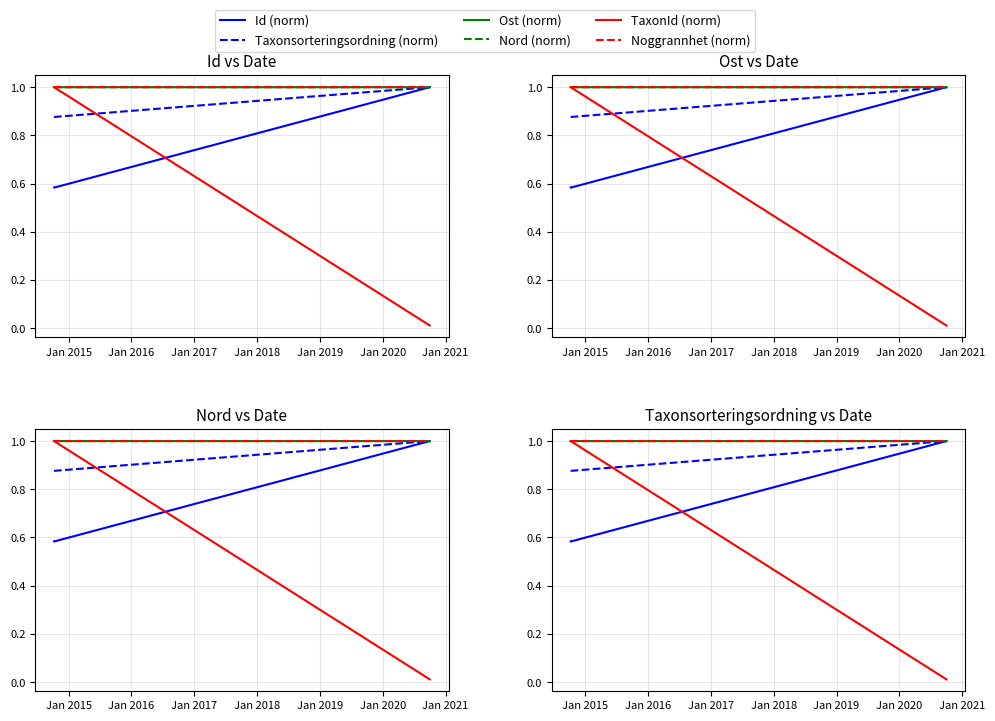

The value of Nord (norm) at Jan 2016 is 1.0. True or false?

True